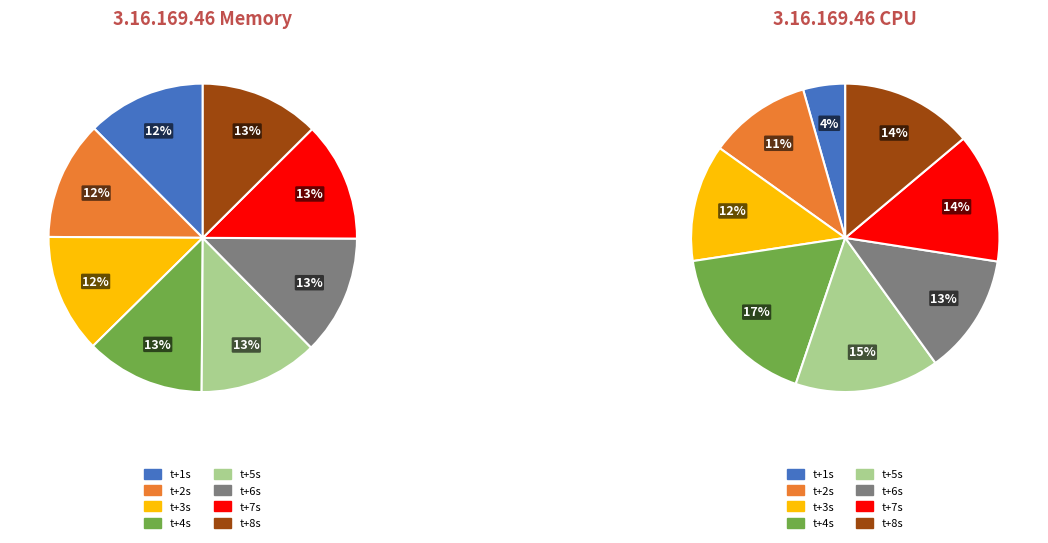

How many slices are in this pie chart?

8